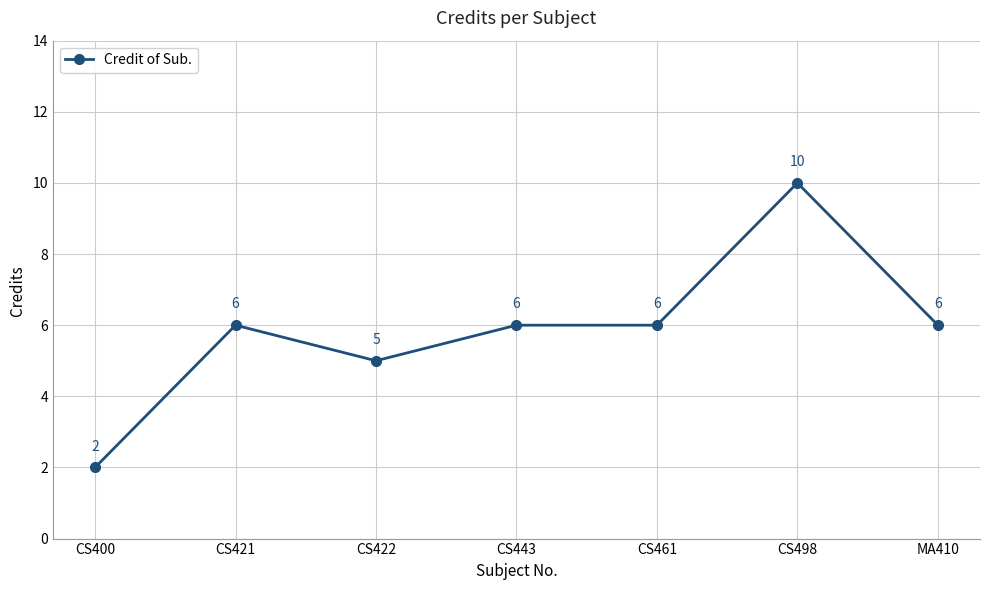

True or false: the data shows 10 at CS498.

True